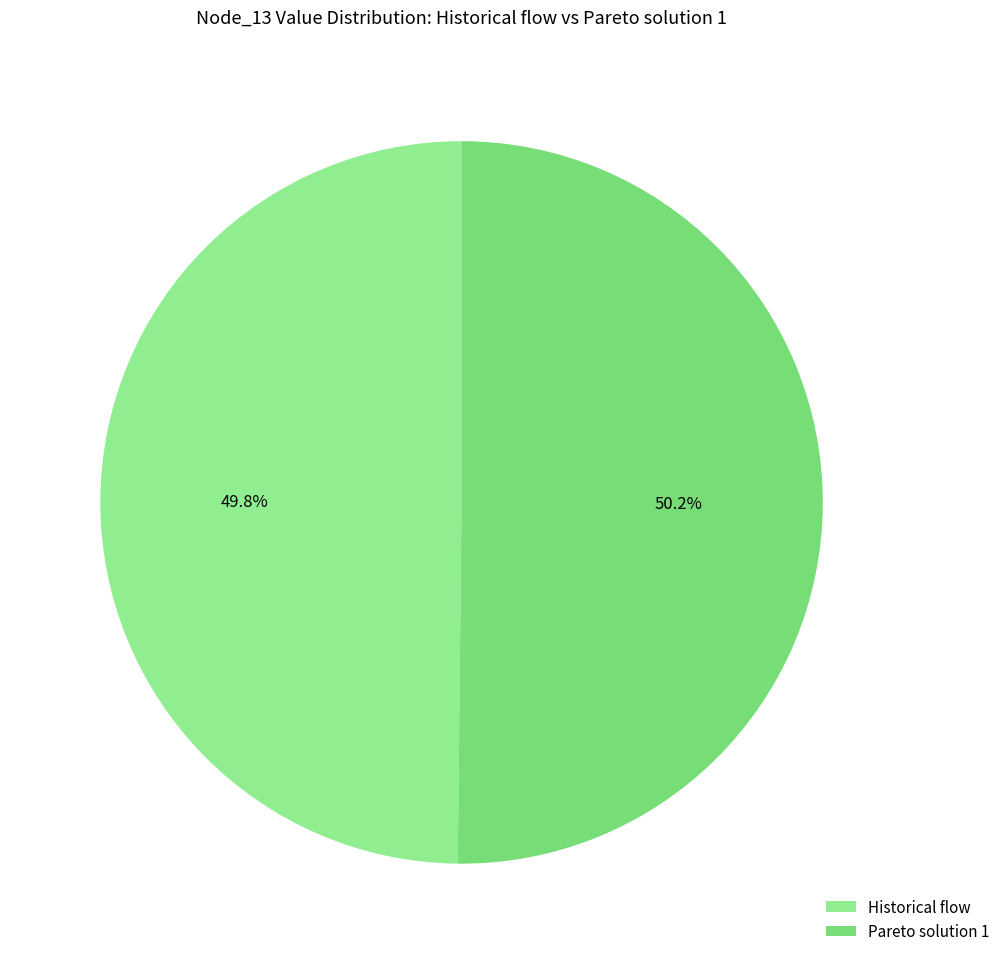

How many segments does this pie chart have?

2